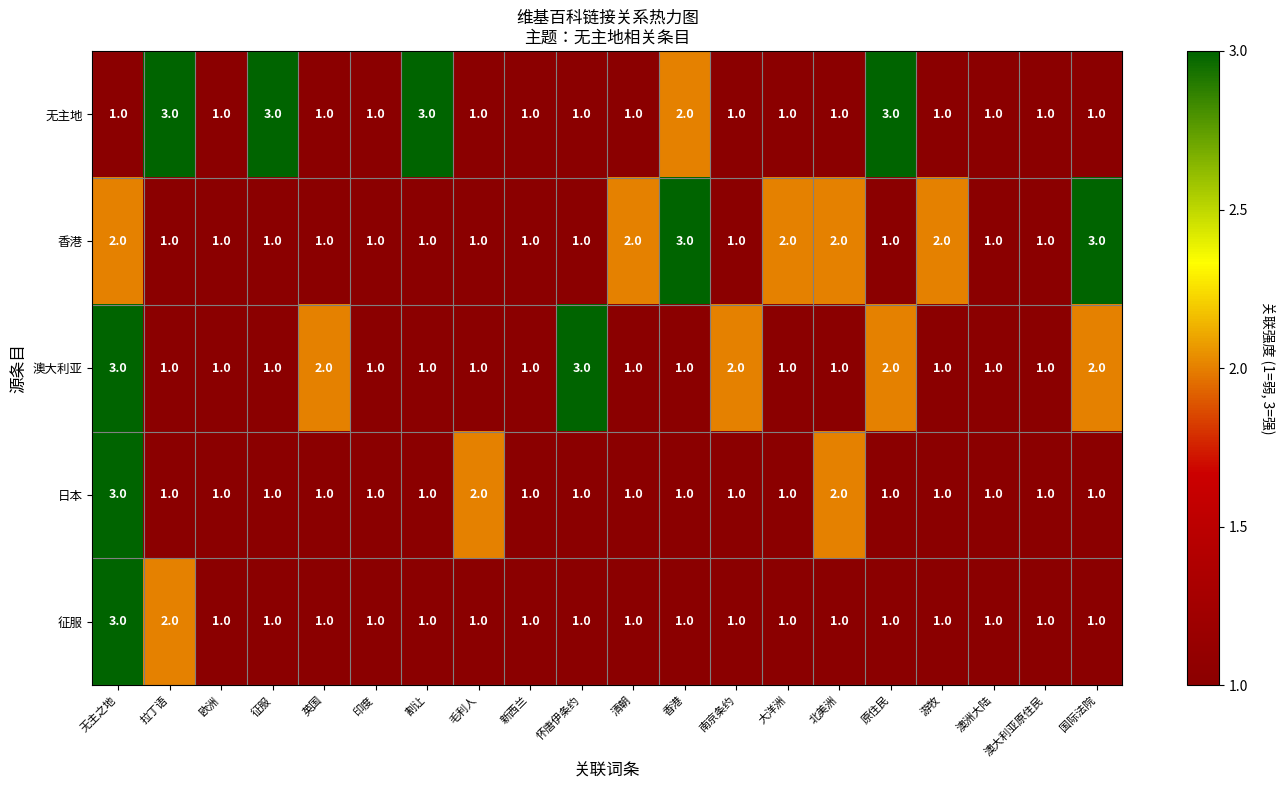

True or false: 日本 has a value of 1 at 国际法院.

True